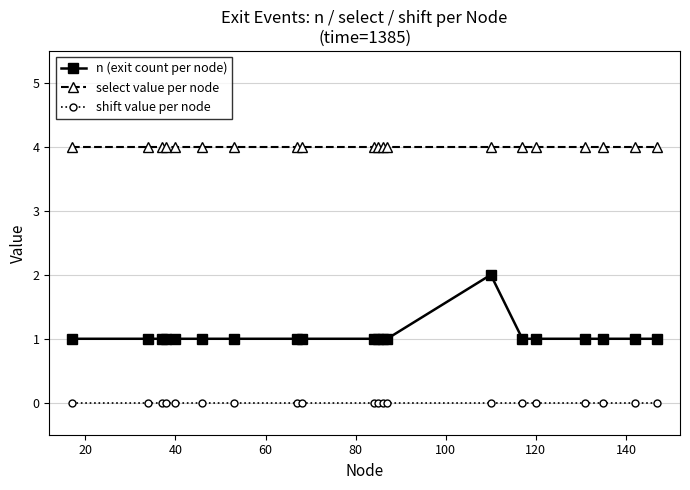

Count the number of data series in this chart.

3